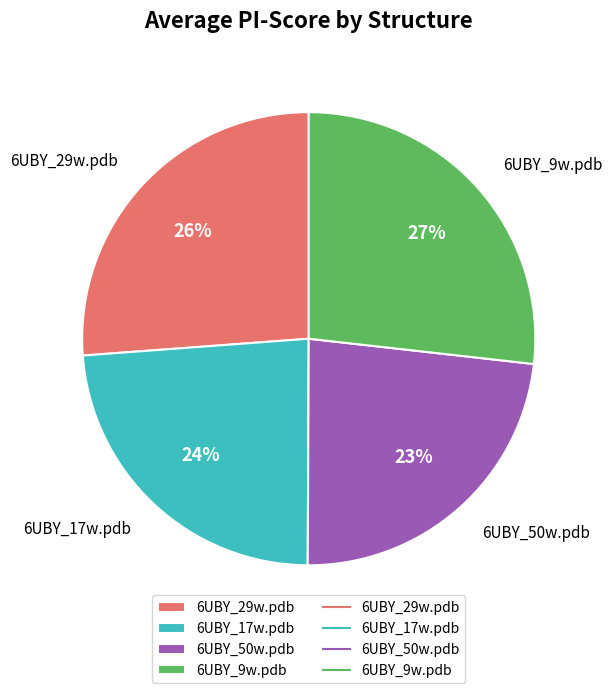

Do 6UBY_9w.pdb and 6UBY_29w.pdb together represent more than half of the pie?

Yes